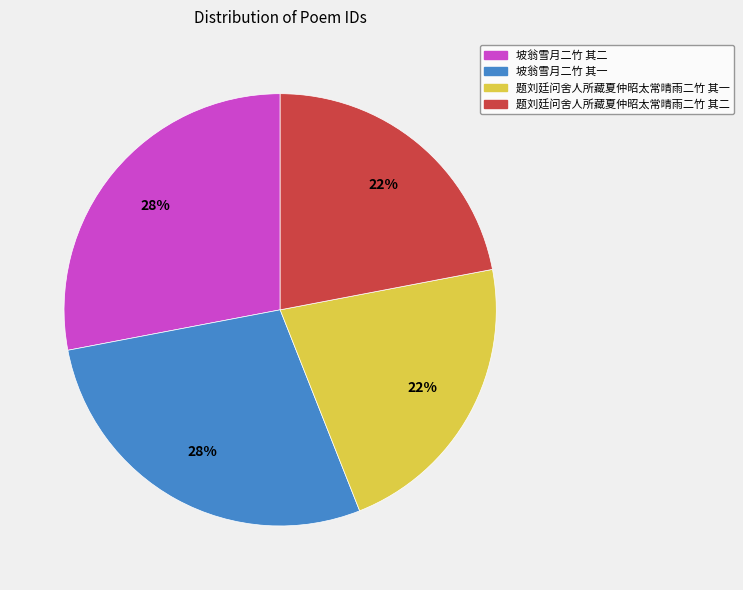

Does 题刘廷问舍人所藏夏仲昭太常晴雨二竹 其二 account for over 50% of the chart?

No